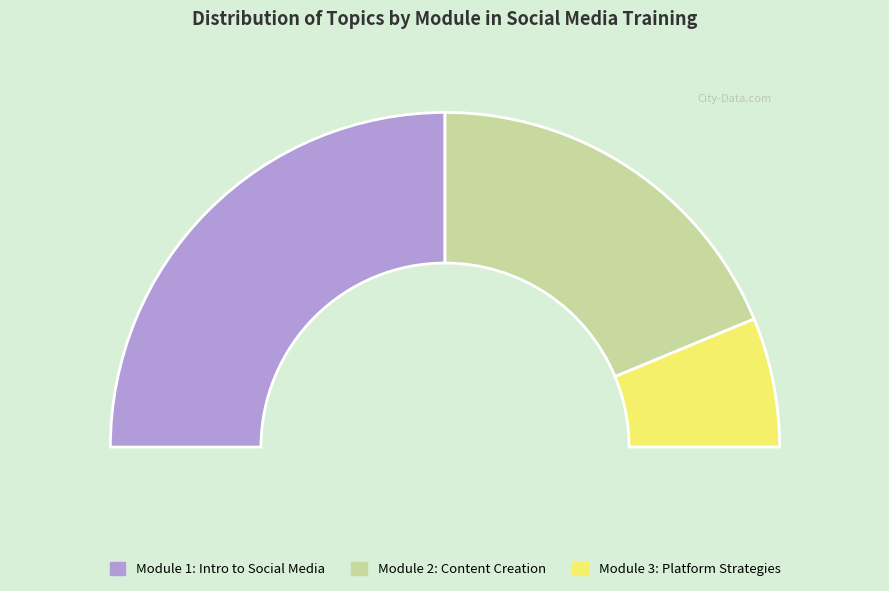

Is it true that Module 1: Introduction to Social Media is 50% of the pie?

True